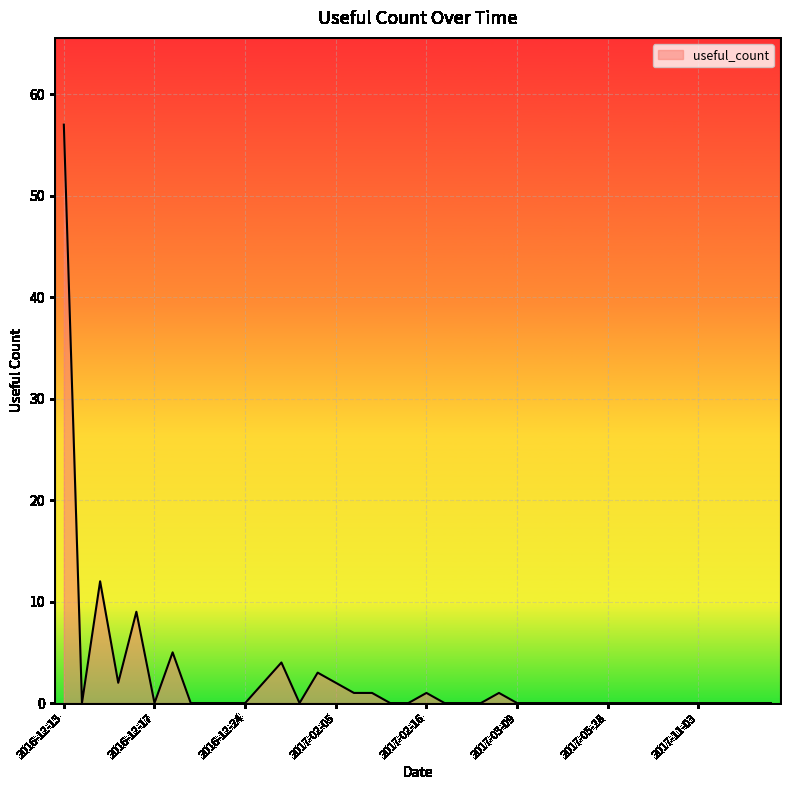

What is the greatest value displayed?

57